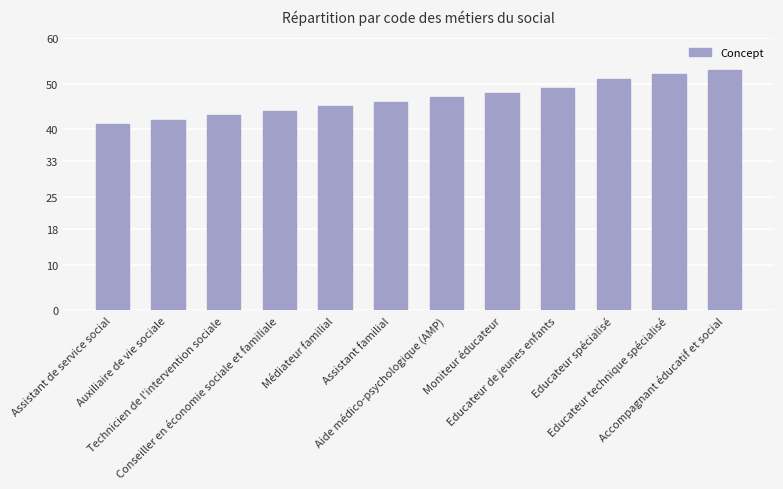

How many categories are shown in the chart?

12